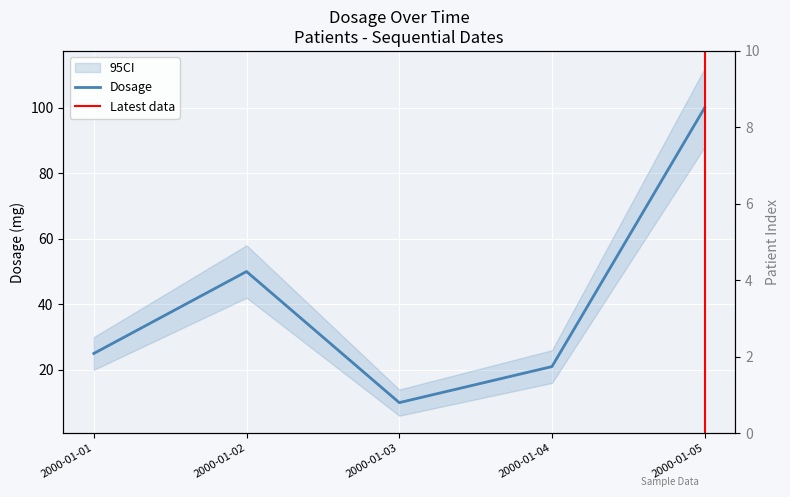

Count the number of data series in this chart.

1